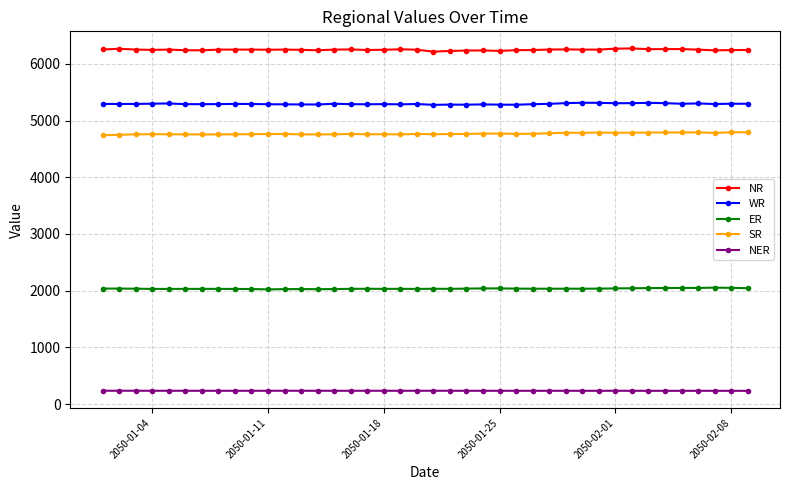

What is the value of the SR point at the 18th from the left?

4759.9